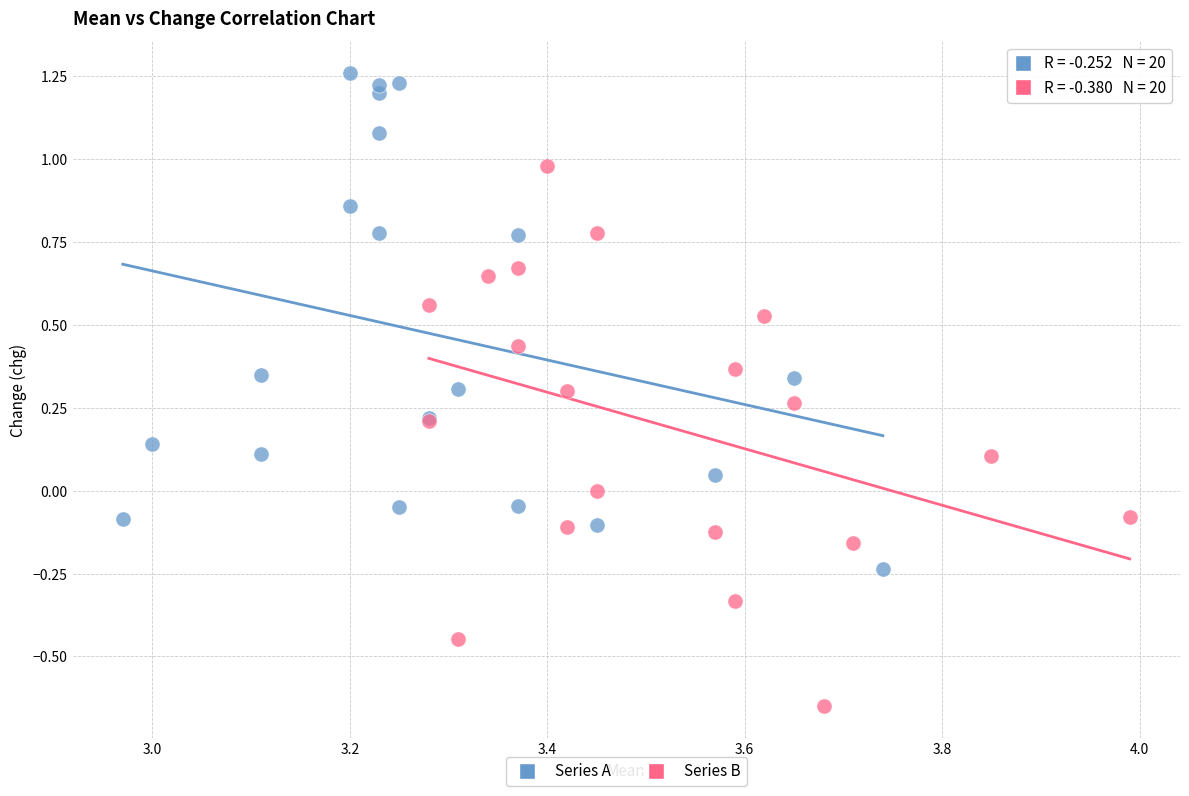

Which series contains the lowest Y value?

Series B